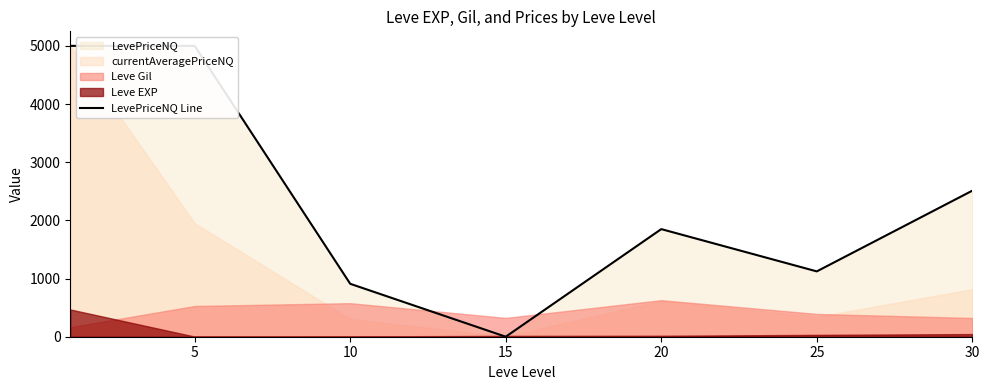

What is the change in value from 5 to 15?

-5000.0